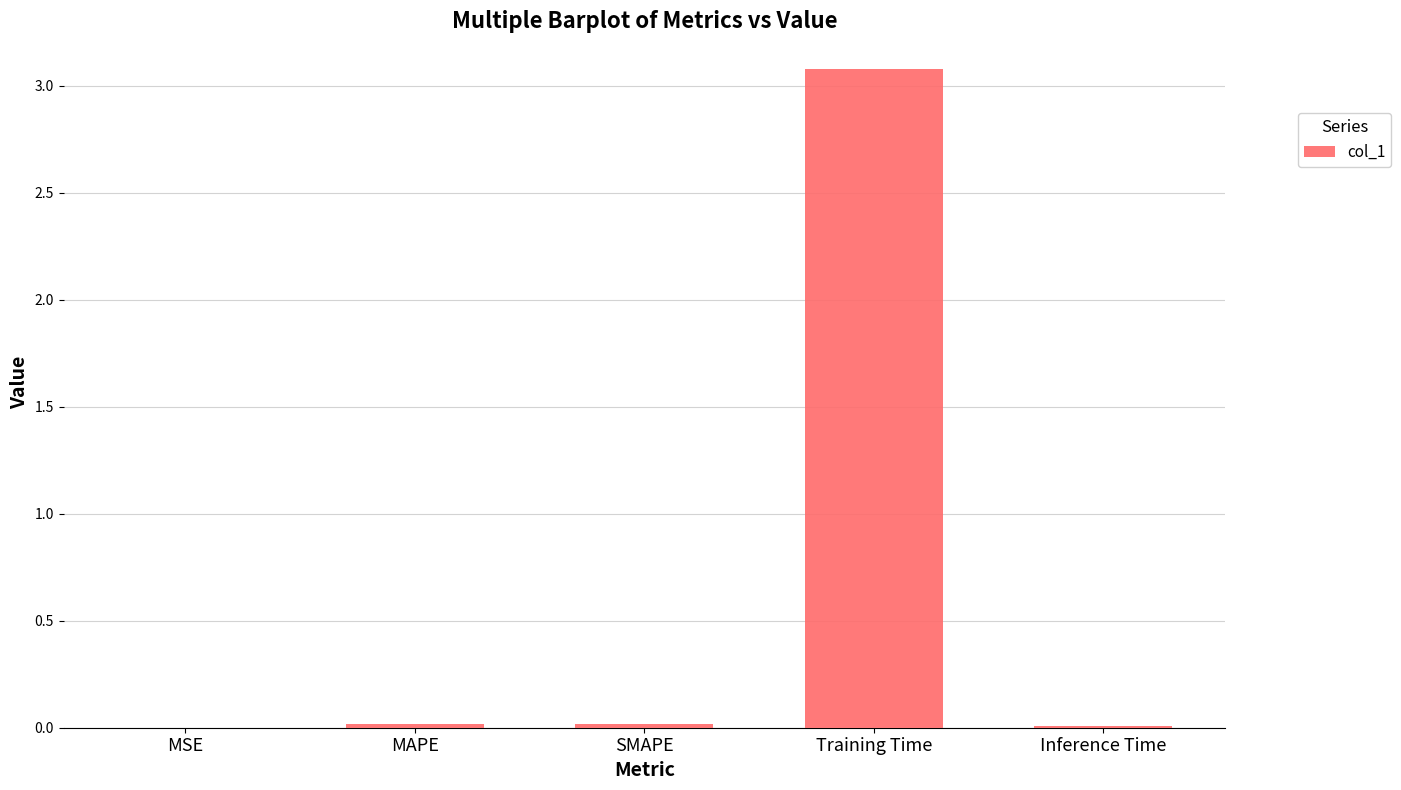

What is the sum of all values?

3.1